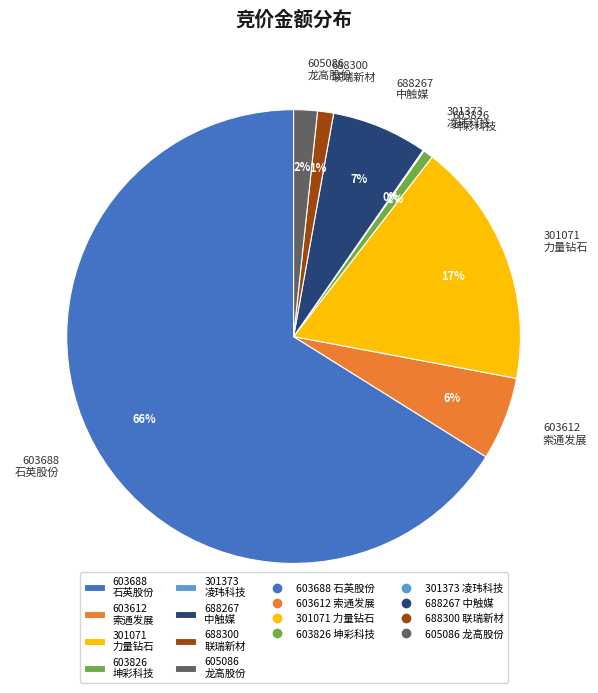

To the nearest percent, what is the average slice percentage?

12%